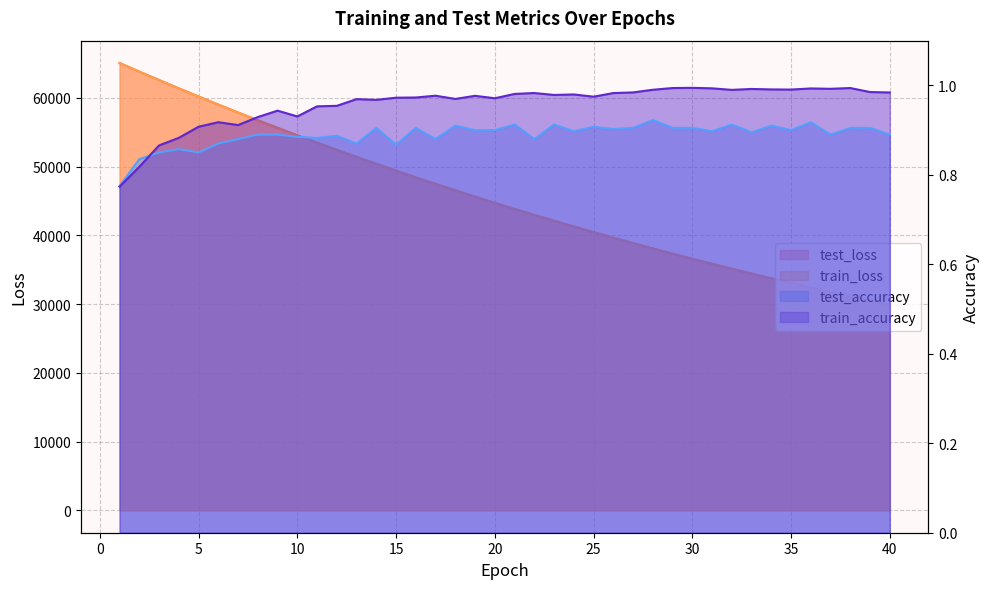

What is the value of the test_accuracy point at the 18th from the left?

0.9